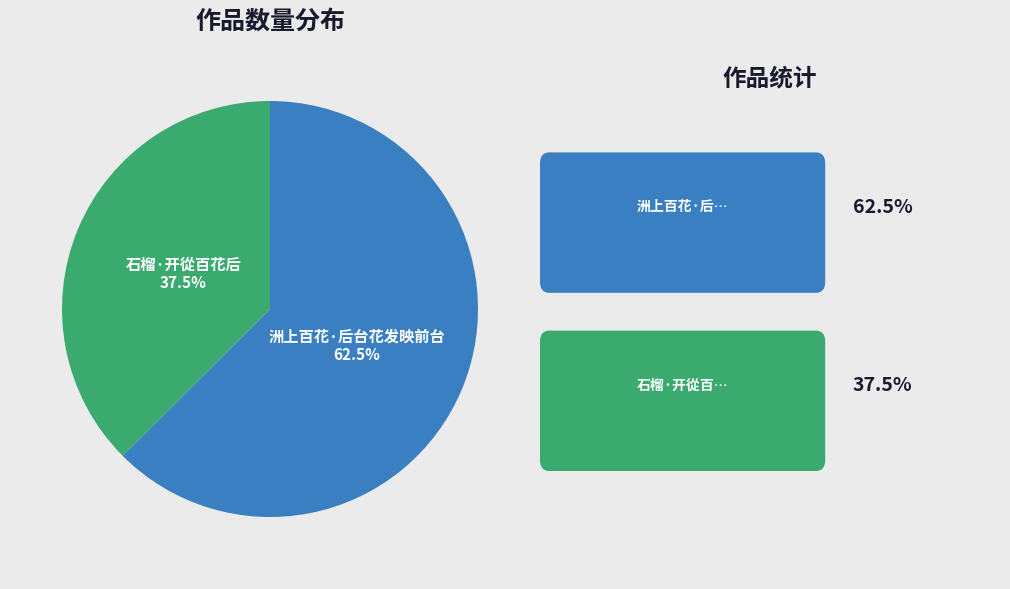

To the nearest percent, what is the average slice percentage?

50%